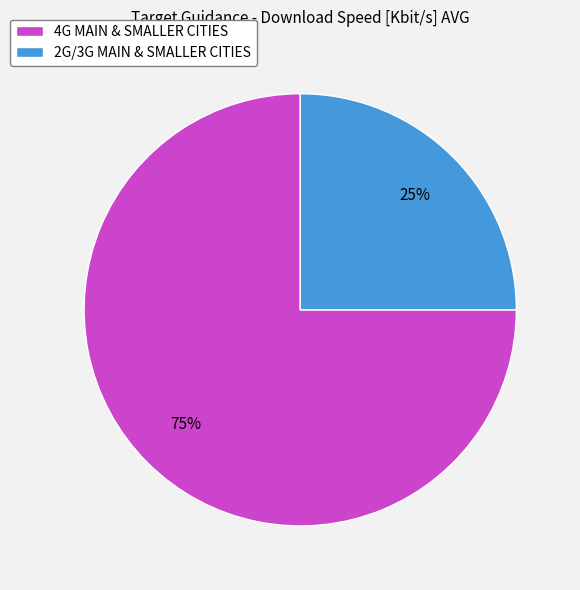

Which slice is the smallest?

2G/3G MAIN & SMALLER CITIES